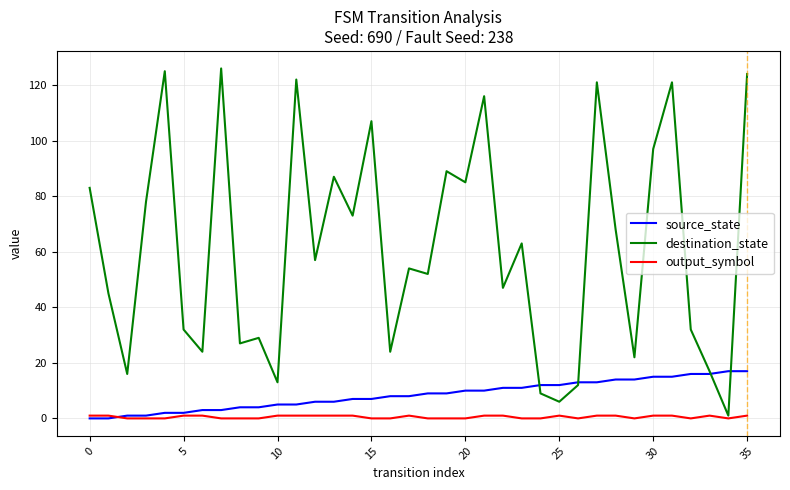

What is the difference between the maximum and second lowest values in the destination_state series?

120